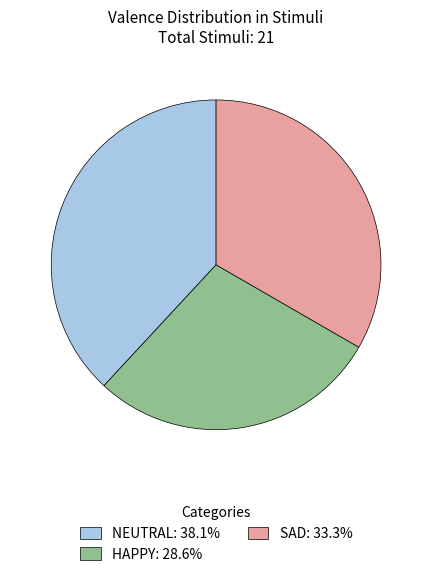

Does any single category account for the majority?

No